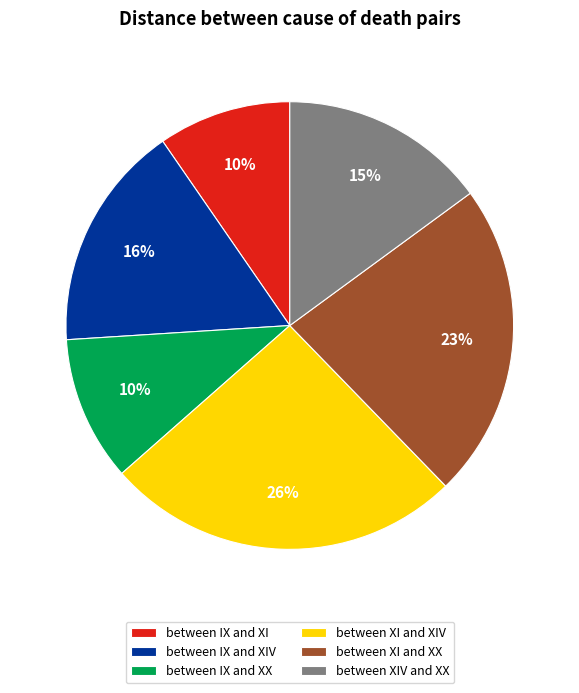

Is there any slice that represents more than half of the pie?

No